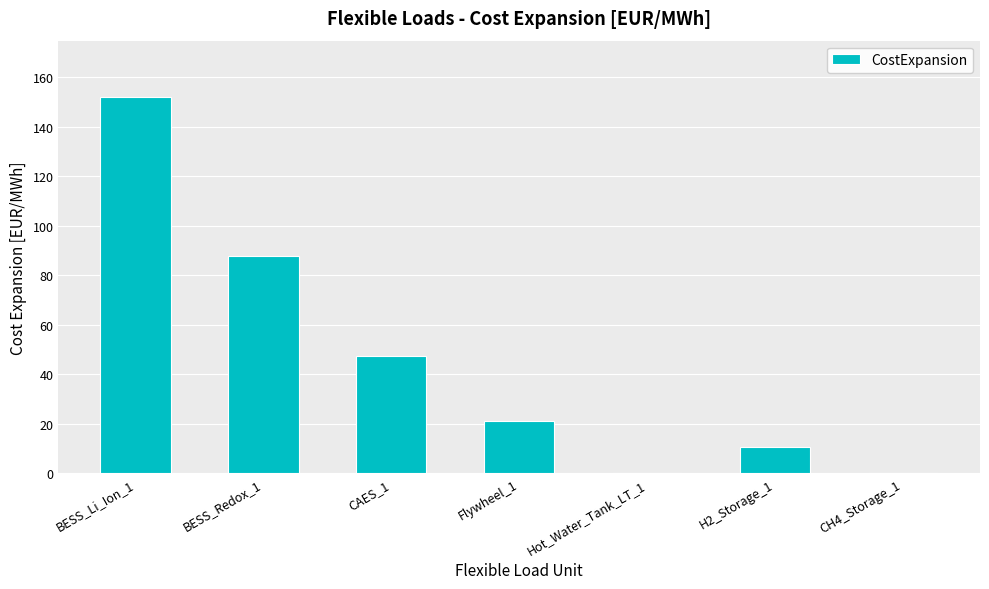

What is the maximum value shown in the chart?

152.1